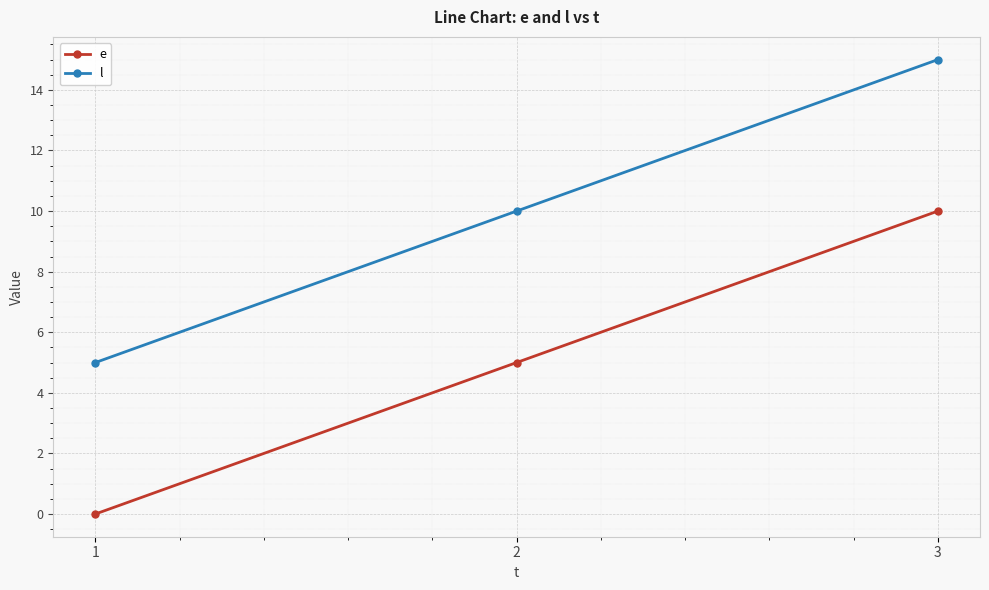

True or false: e has a value of 13 at 3.

False